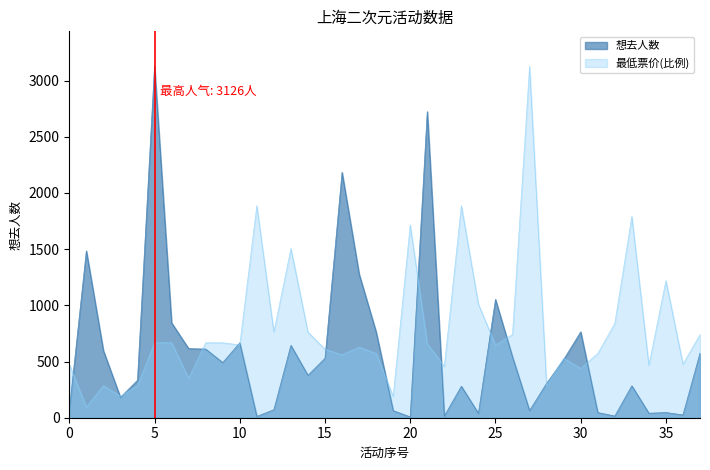

How many lines are shown in the chart?

2